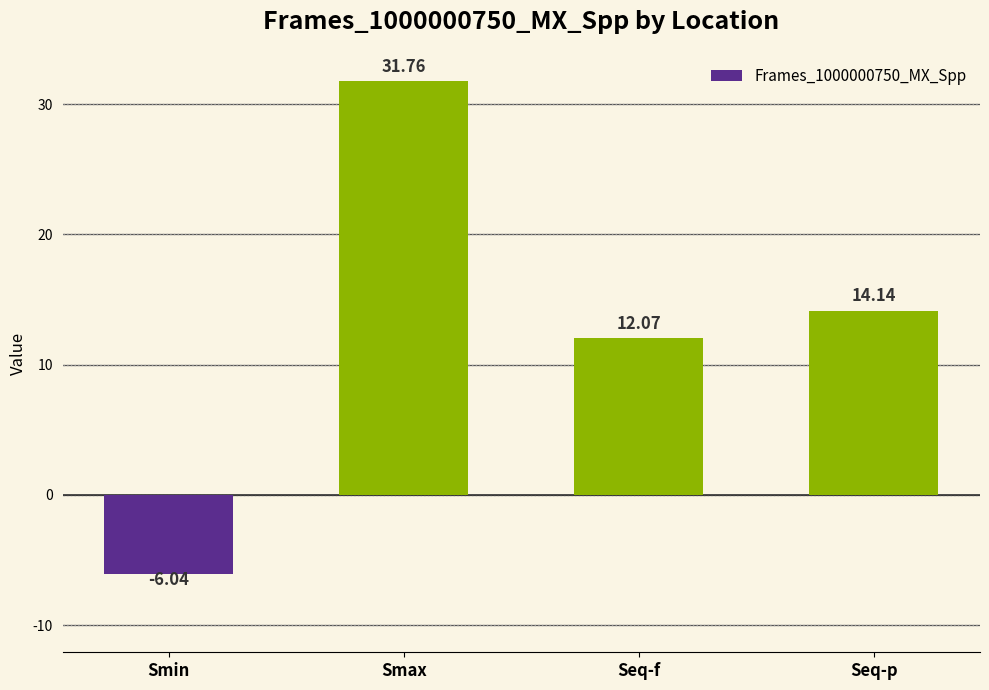

List the labels in order of value, smallest first.

Smin, Seq-f, Seq-p, Smax